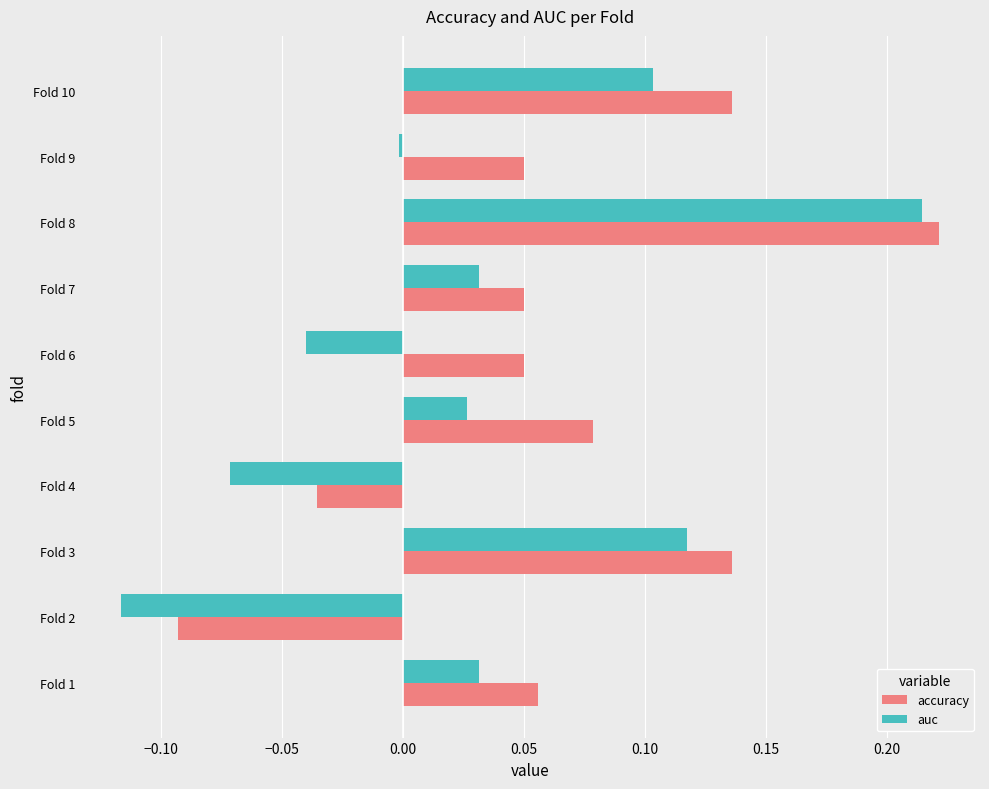

What is the sum of all accuracy values?

0.6